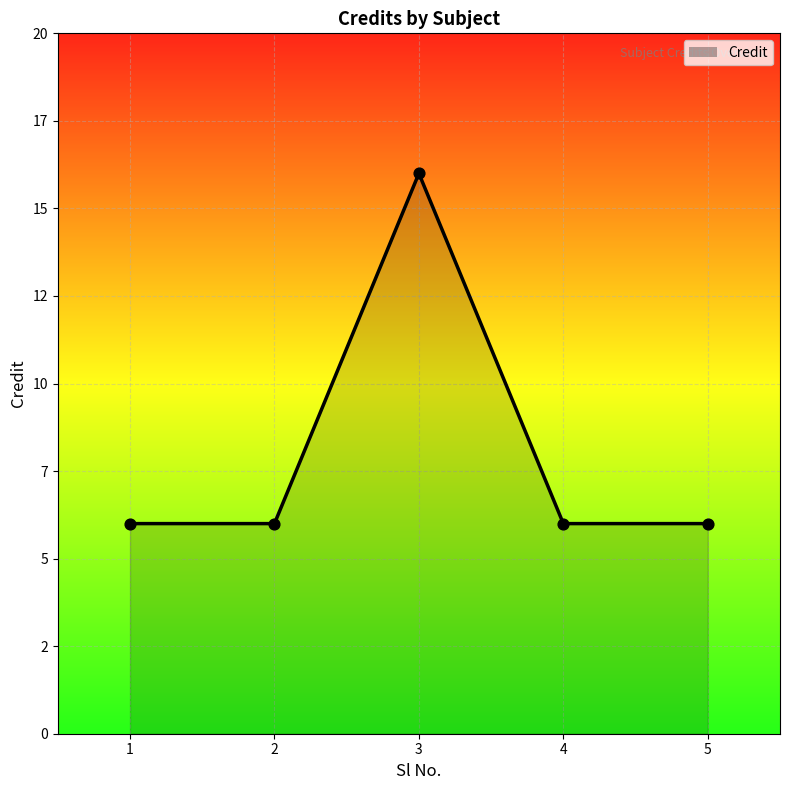

What is the change in value from 3 to 4?

-10